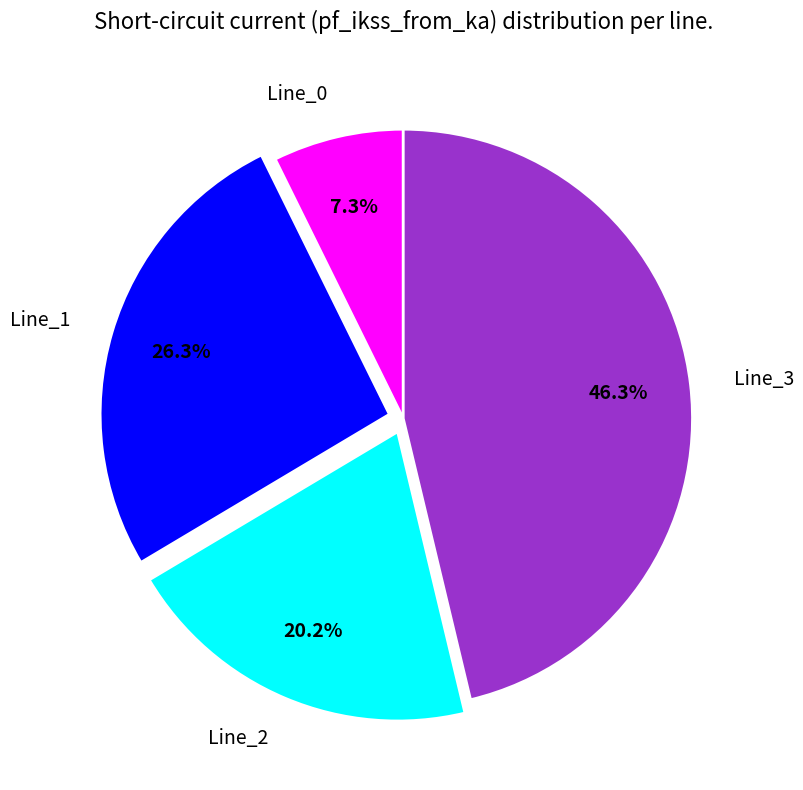

What percentage is the Line_0 slice, to the nearest percent?

7%